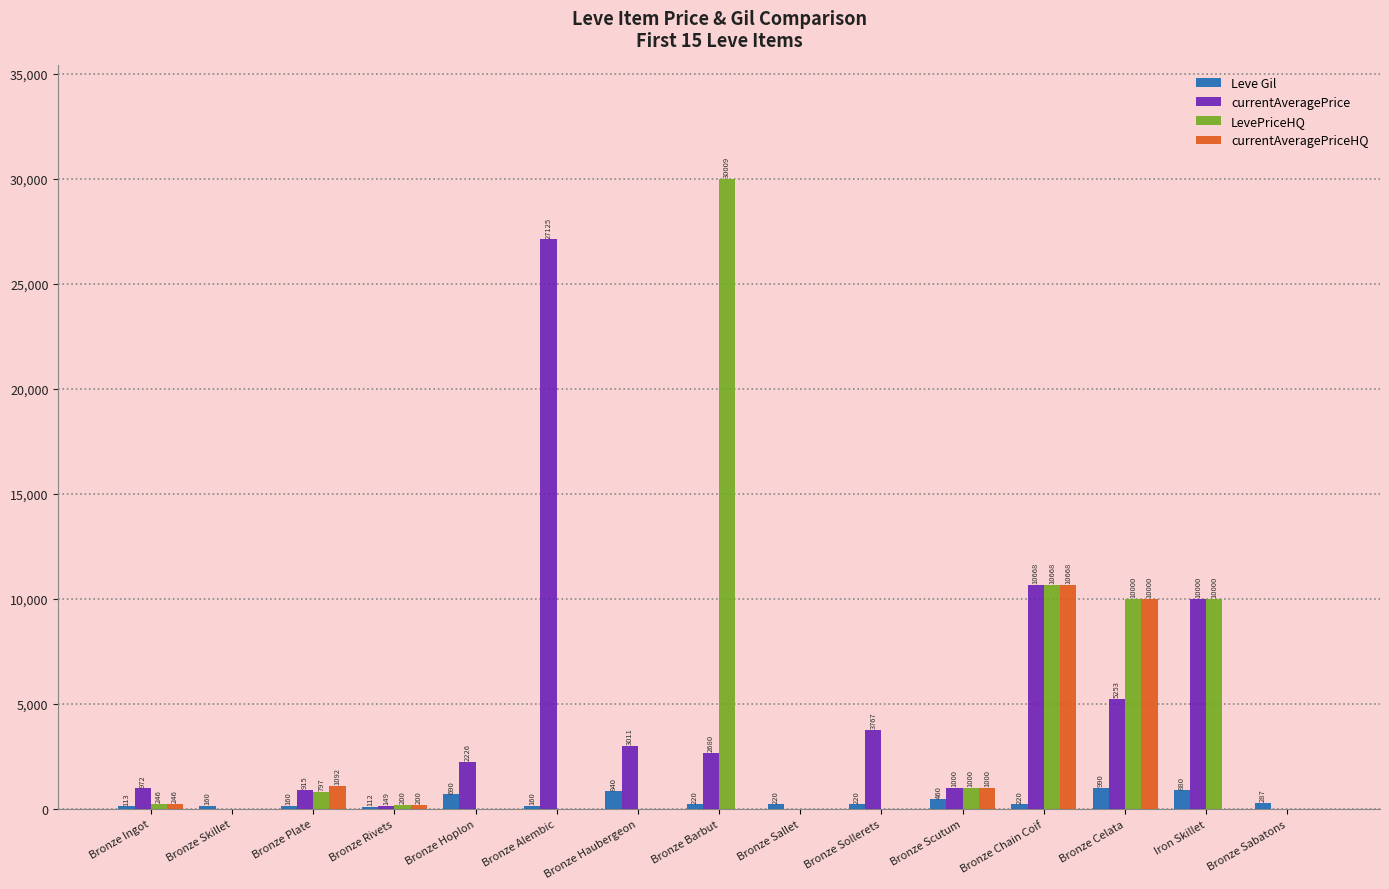

How many values in LevePriceHQ are above zero?

8